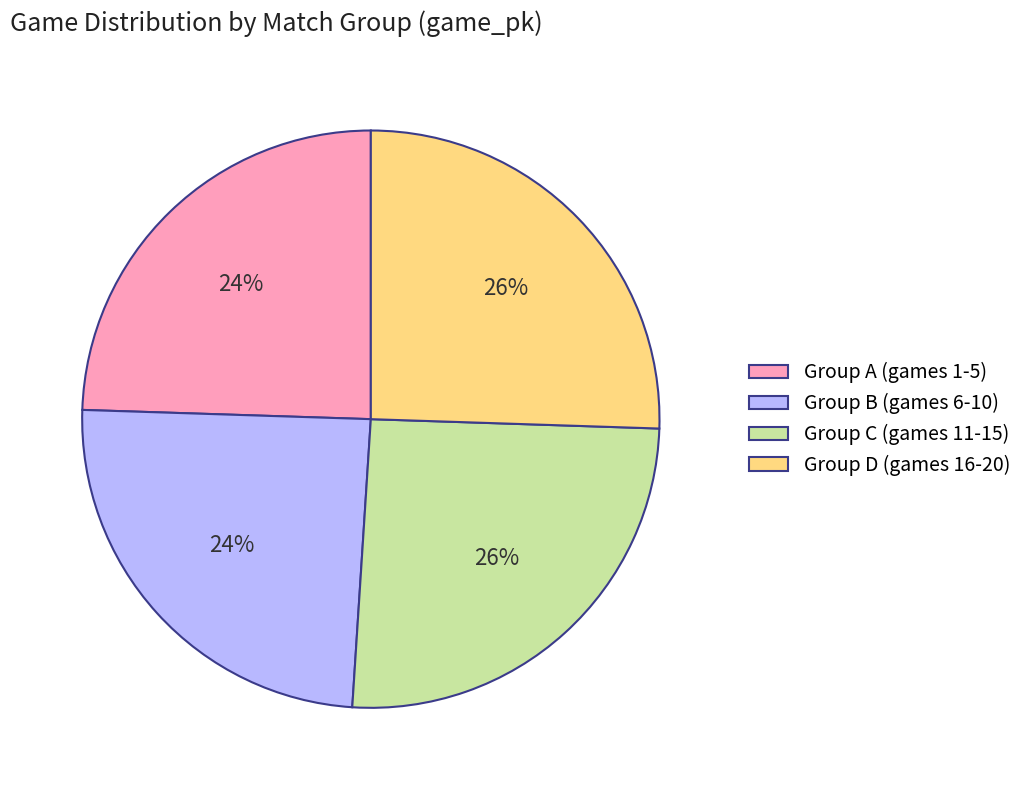

Is it true that Group D (games 16-20) is 26% of the pie?

True